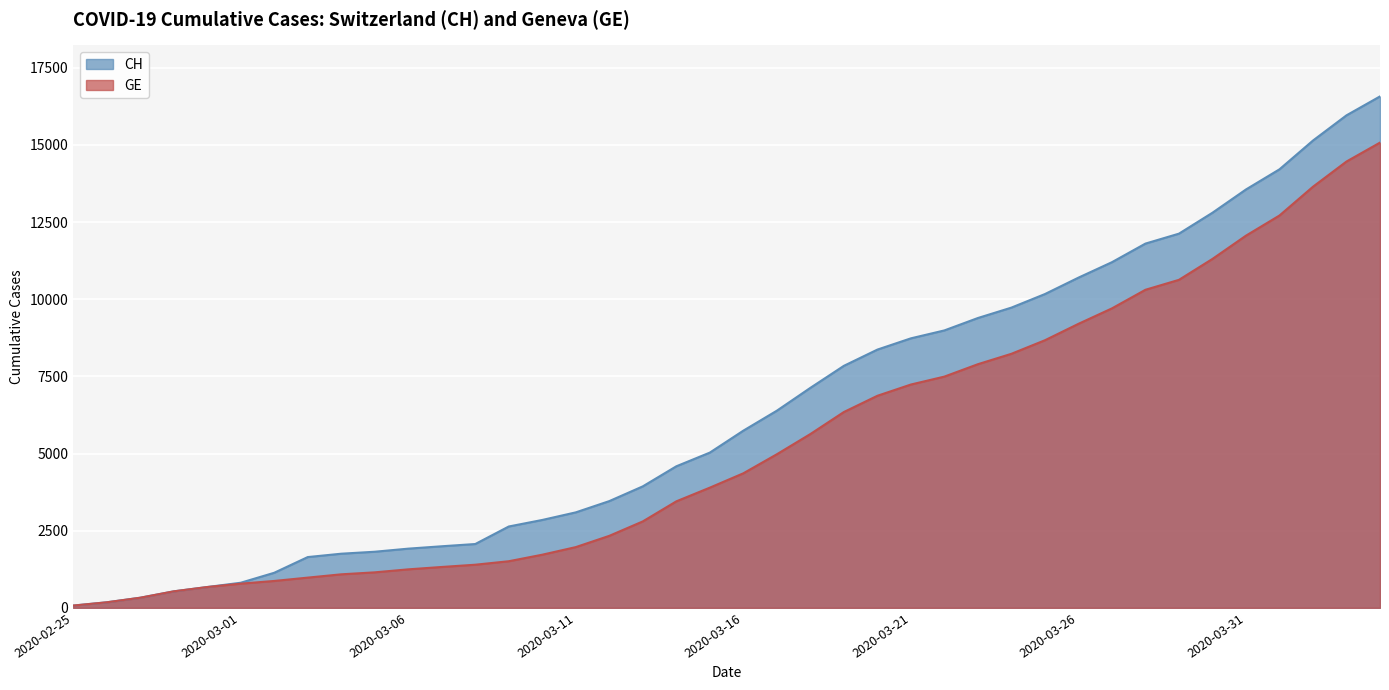

What is the label of the 10th point from the right?

2020-03-26